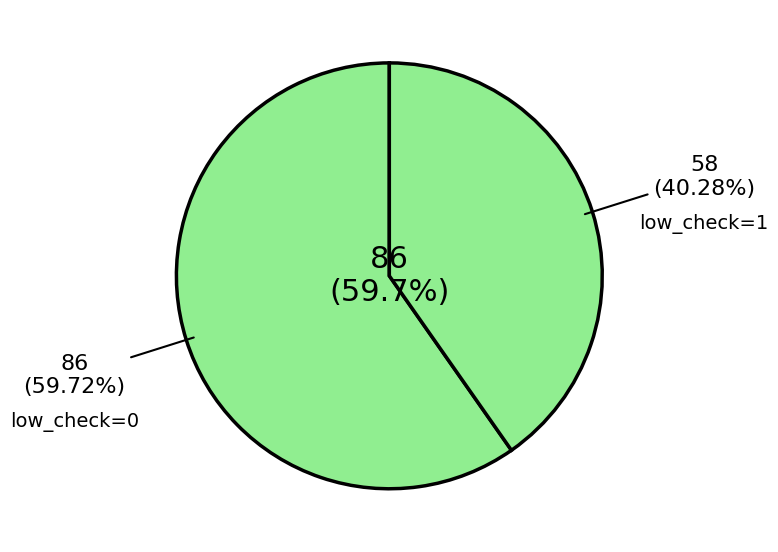

Approximately how many times larger is the value at low_check=1 compared to low_check=0?

0.7